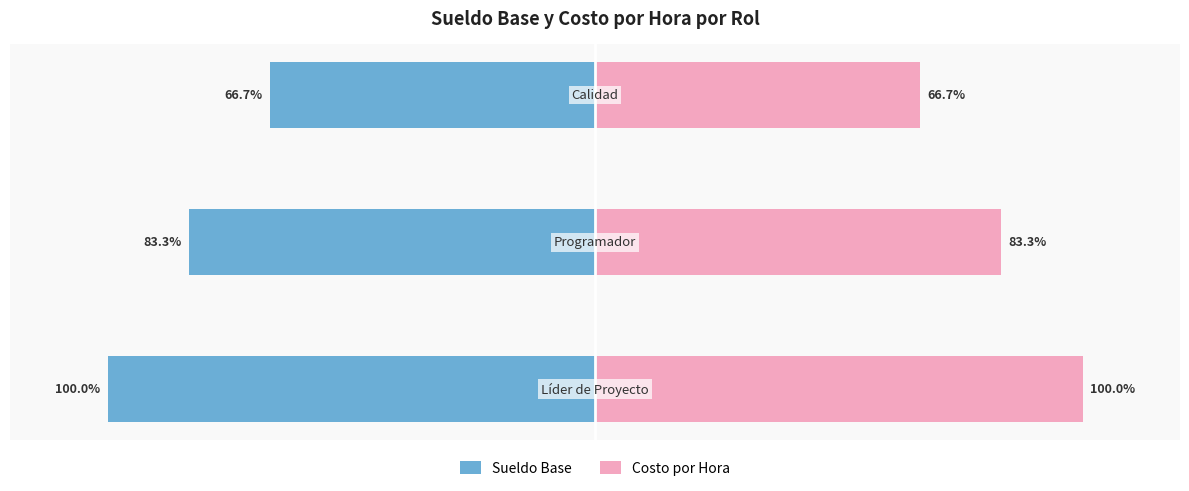

What is the difference between the maximum and second lowest values in the Sueldo Base series?

16.7